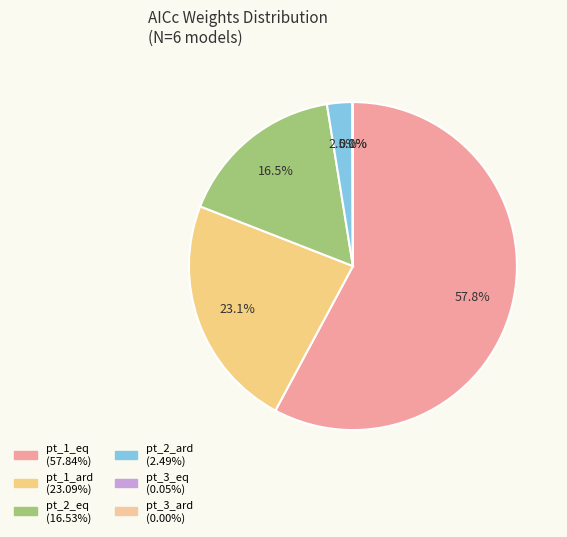

To the nearest percent, what is the combined percentage of pt_2_eq and pt_2_ard?

19%